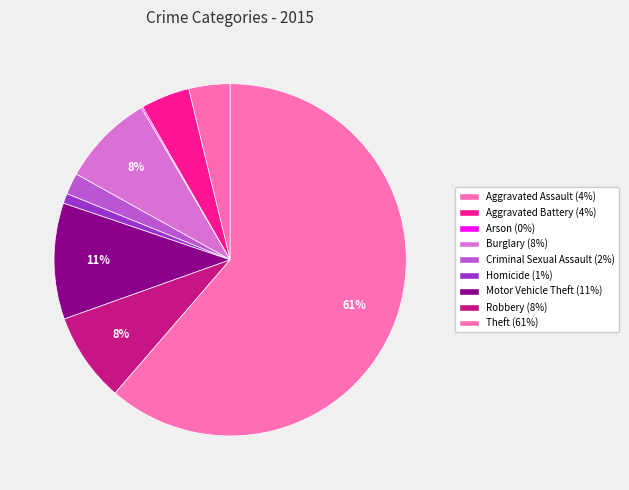

To the nearest percent, what percentage of the pie is Homicide?

1%